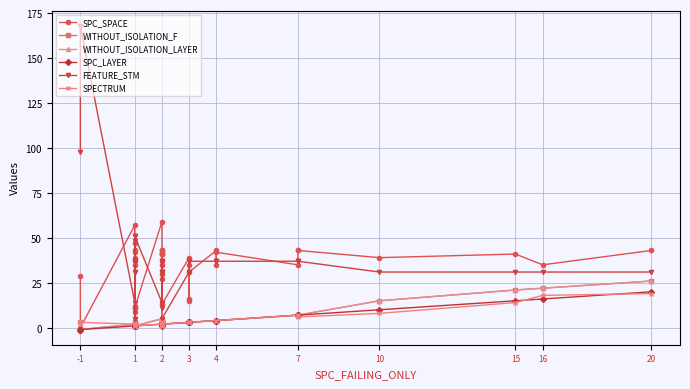

What is the minimum value for FEATURE_STM?

5